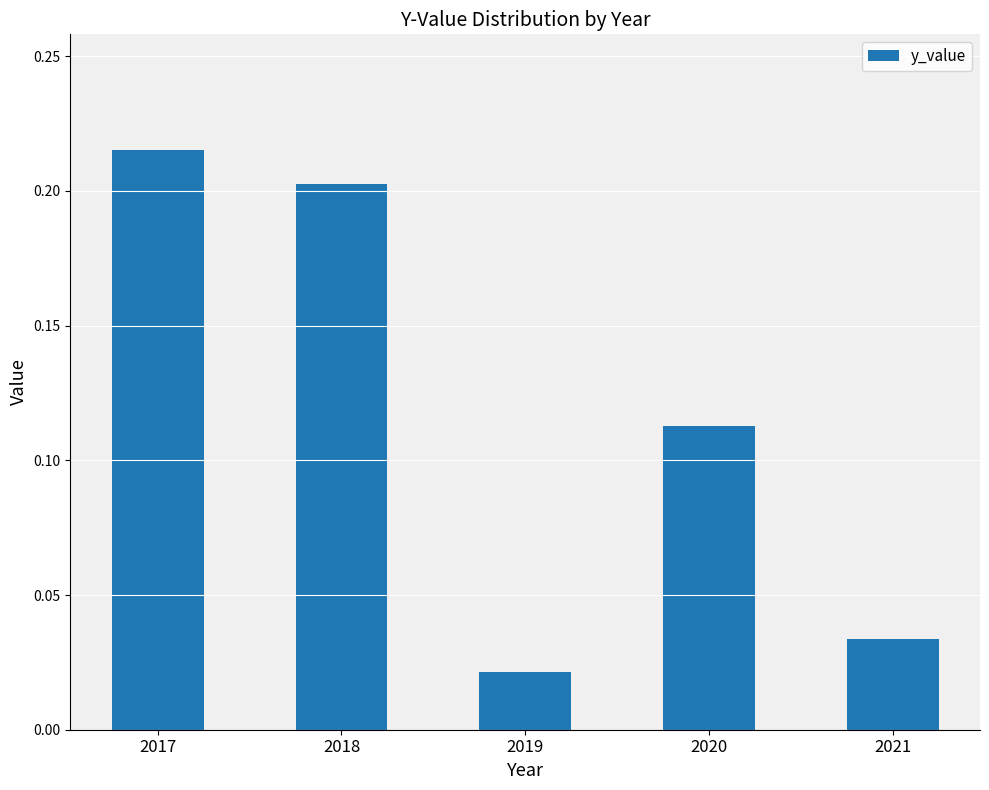

Where is the data nearest to the value 0?

2019